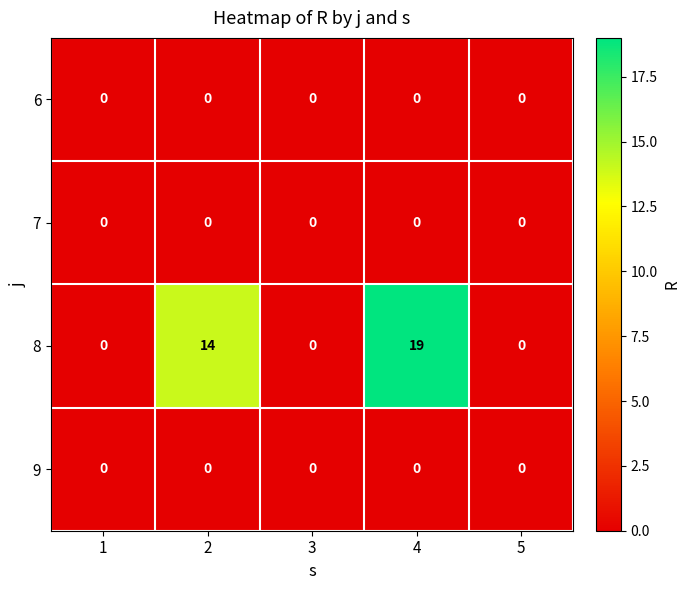

Reading right to left, what are all the values shown in this chart?

6: 5=0	4=0	3=0	2=0	1=0
7: 5=0	4=0	3=0	2=0	1=0
8: 5=0	4=19	3=0	2=14	1=0
9: 5=0	4=0	3=0	2=0	1=0